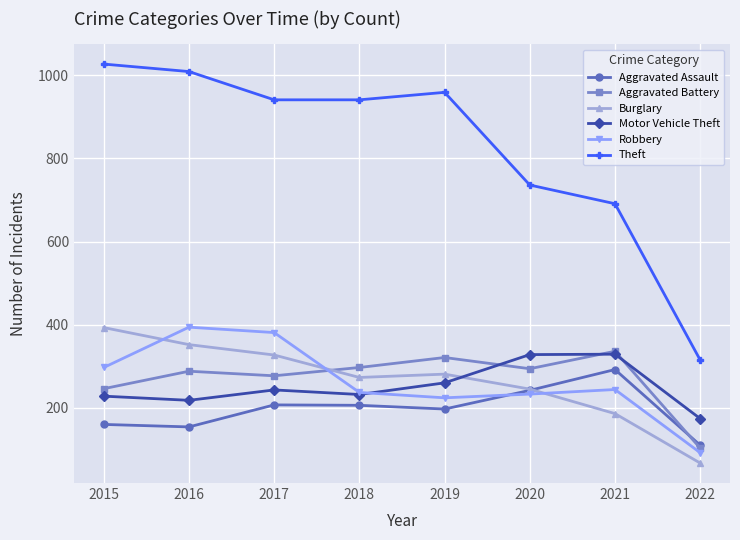

How many lines are shown in the chart?

6